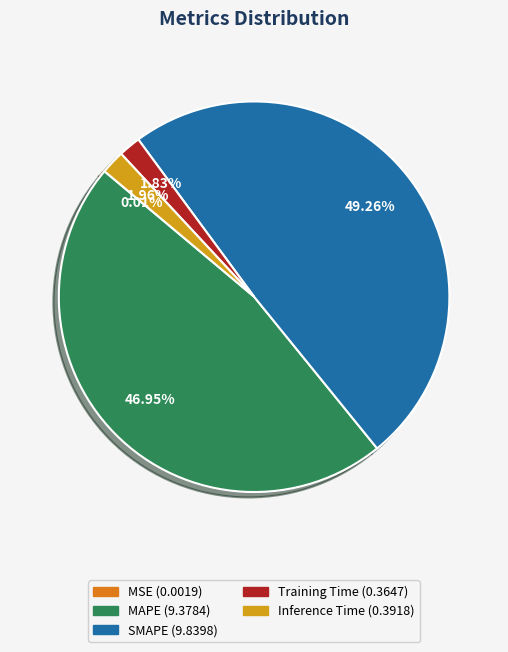

What is the total percentage of SMAPE and Training Time?

51.1%